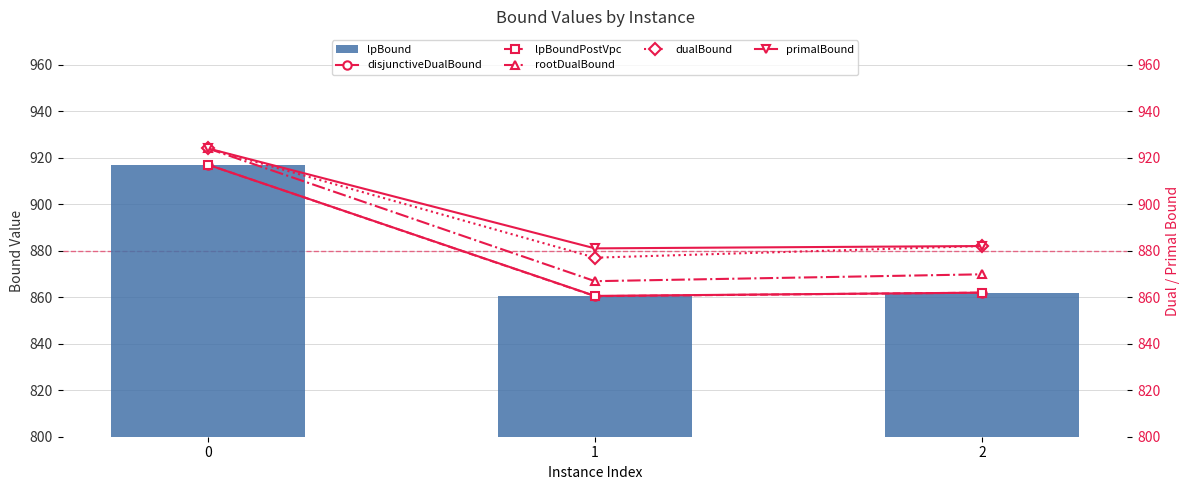

What is the sum of the lpBound values at 1 and 2?

1722.3